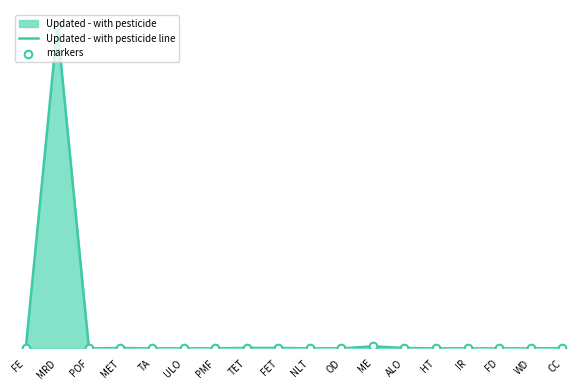

Does the chart have visible grid lines?

No